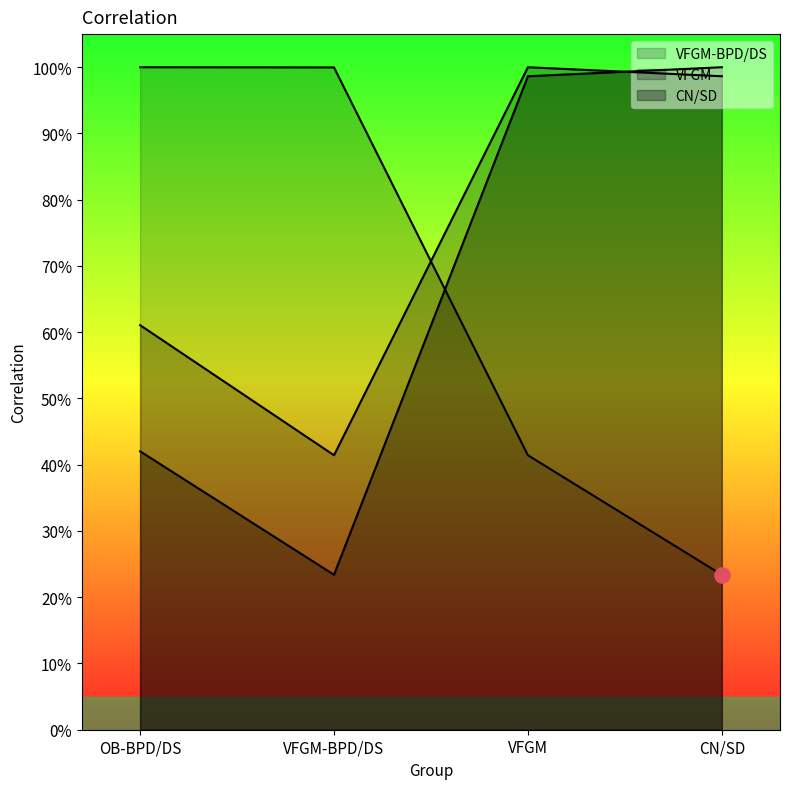

Which series has the widest spread of Y values?

VFGM-BPD/DS